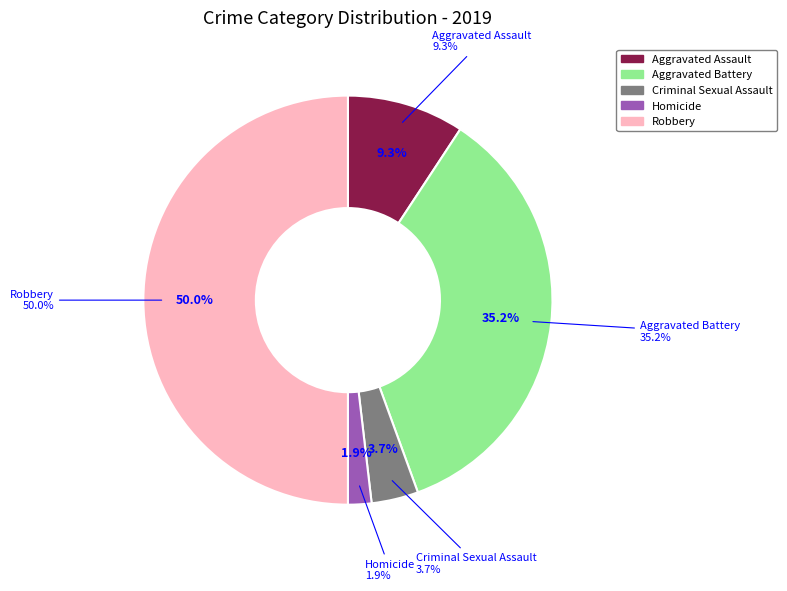

Is there any slice that represents more than half of the pie?

No